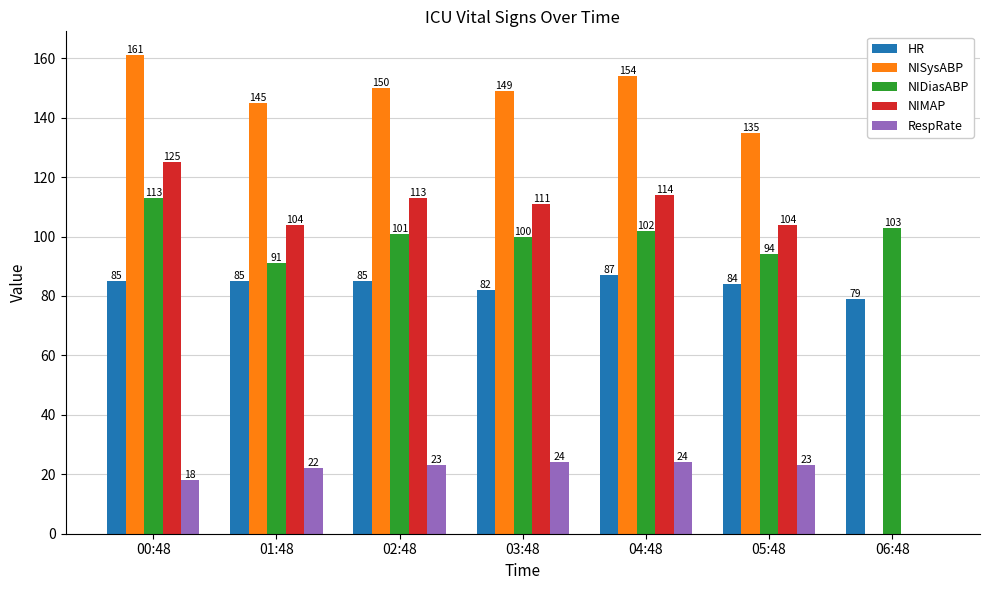

Does the chart contain stacked bars?

No